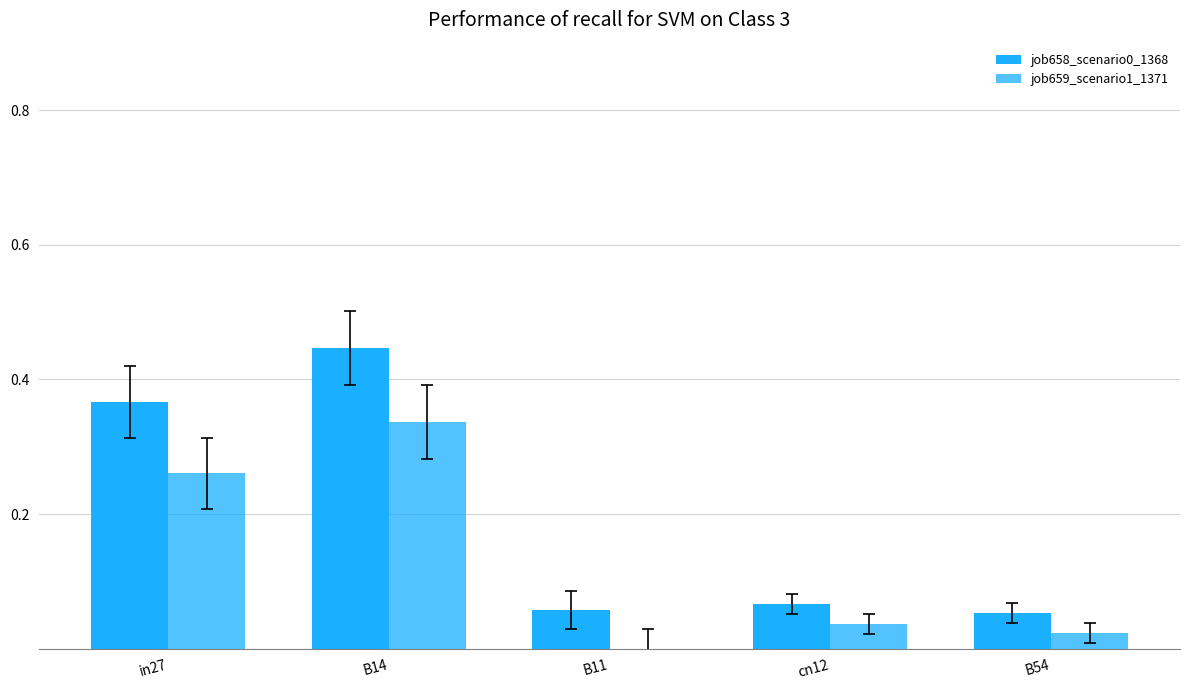

Read the job658_scenario0_1368 value at B54.

0.1